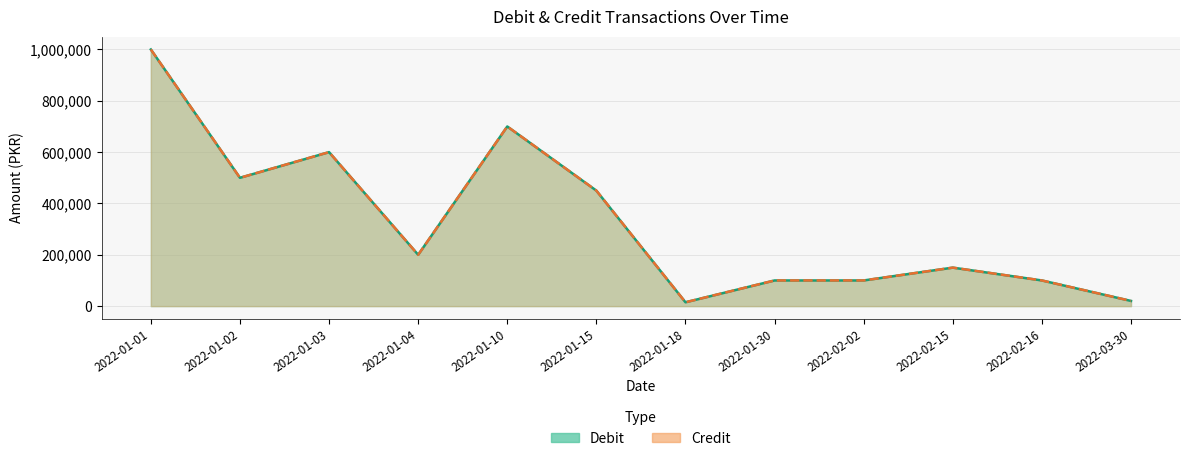

How many data points does each series have?

12